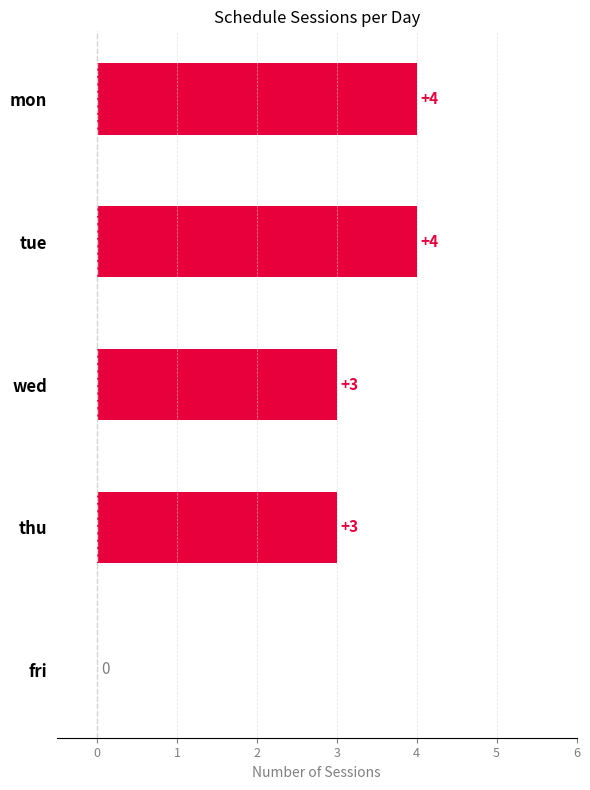

True or false: the data shows 3 at wed.

True